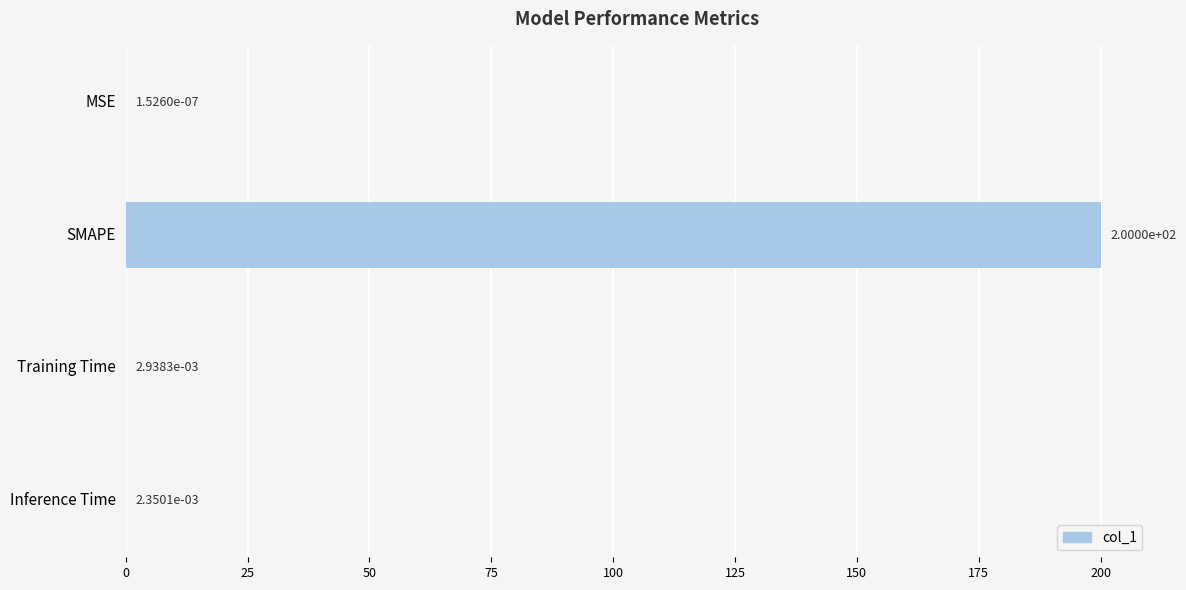

Which has a higher value, MSE or Inference Time?

Inference Time